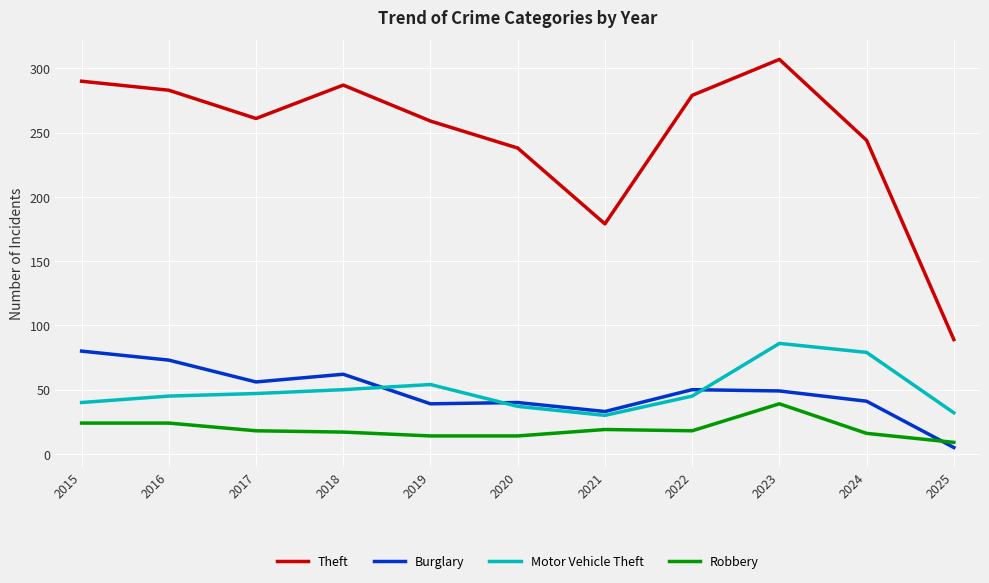

Is the value of Theft at 2019 greater than the value of Robbery at 2017?

Yes